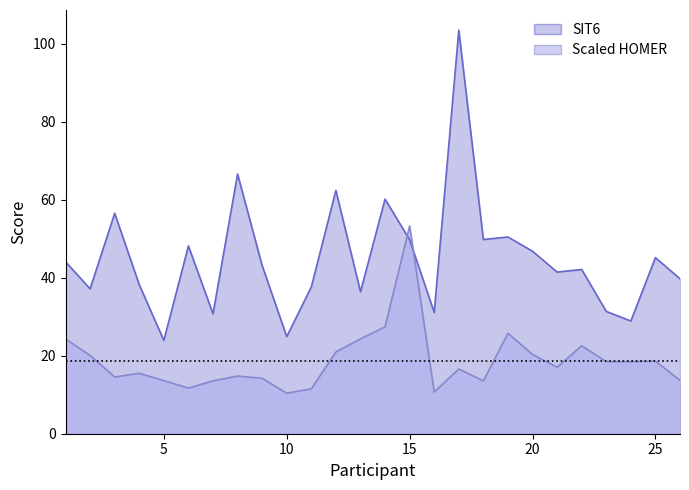

What is the sum of all Scaled HOMER values?

486.2